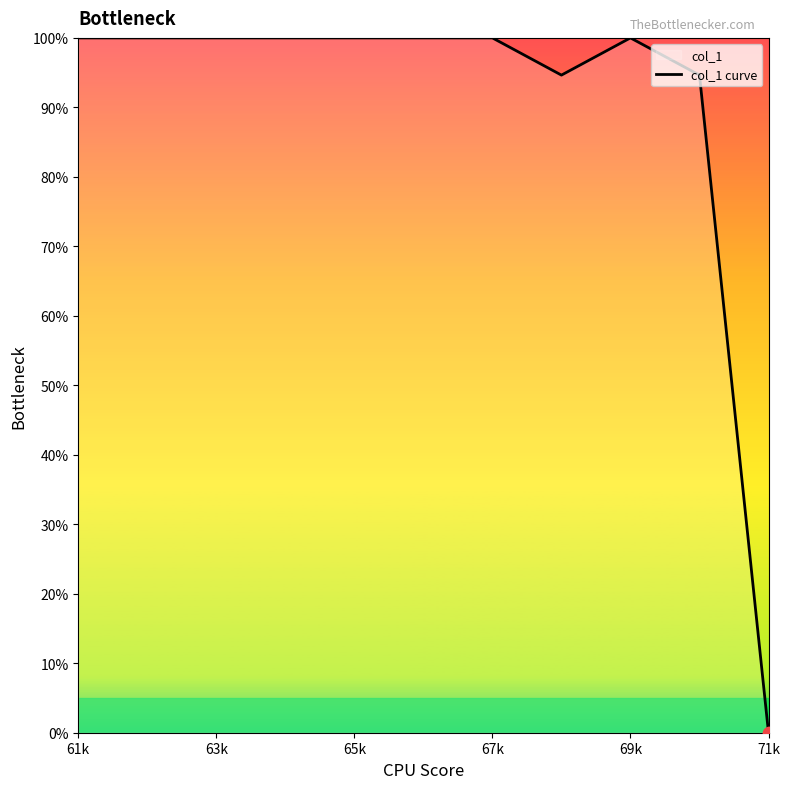

Between 71k and 63k, which is larger?

63k